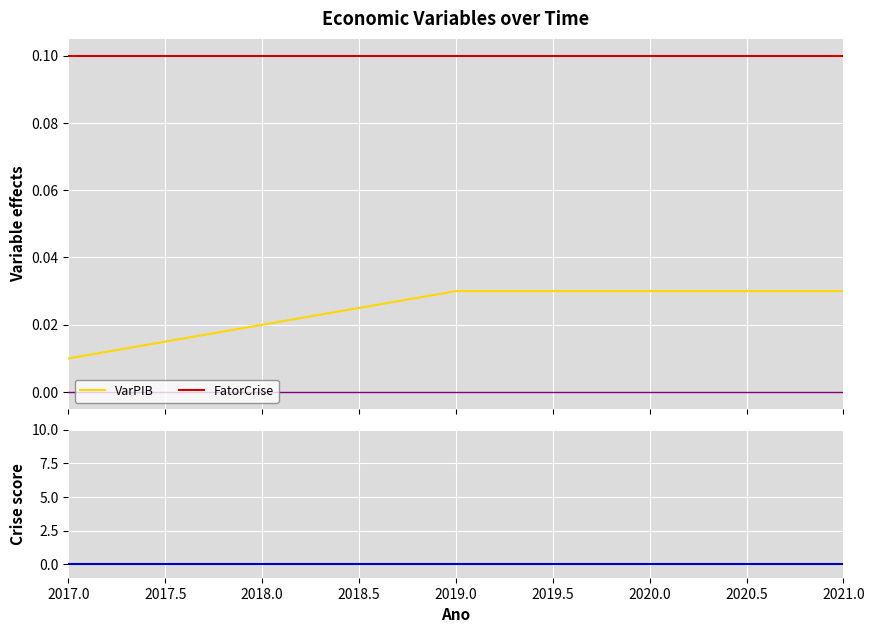

What is the value of the FatorCrise point at the 5th from the left?

0.1